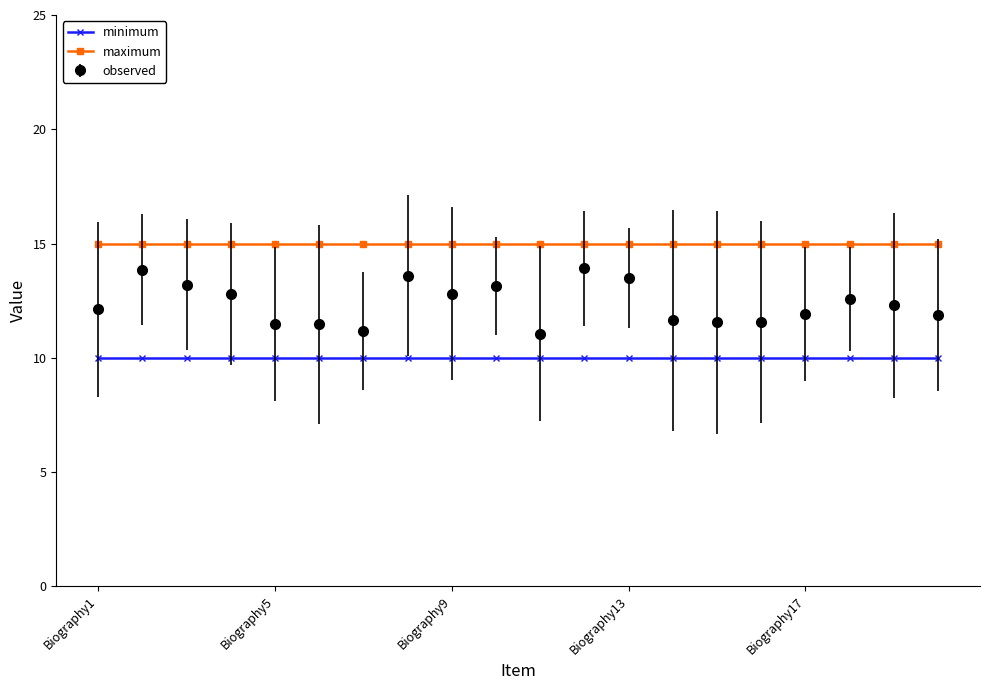

True or false: minimum and maximum cross at least once.

False